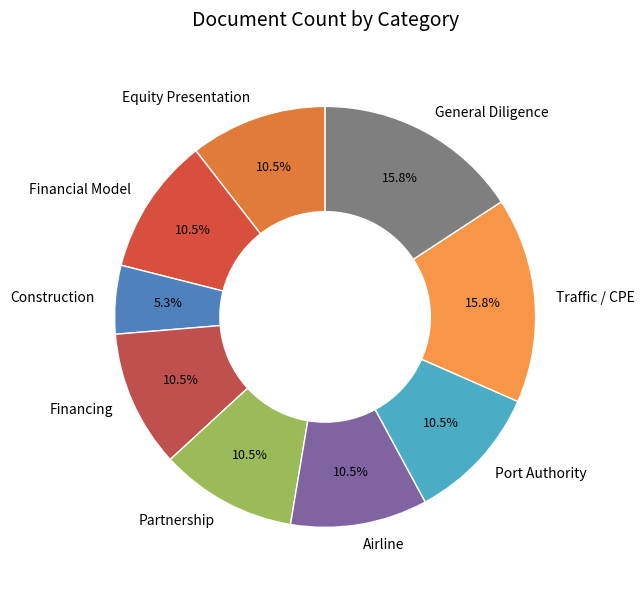

Approximately how many times larger is the value at Financing compared to Equity Presentation?

1.0